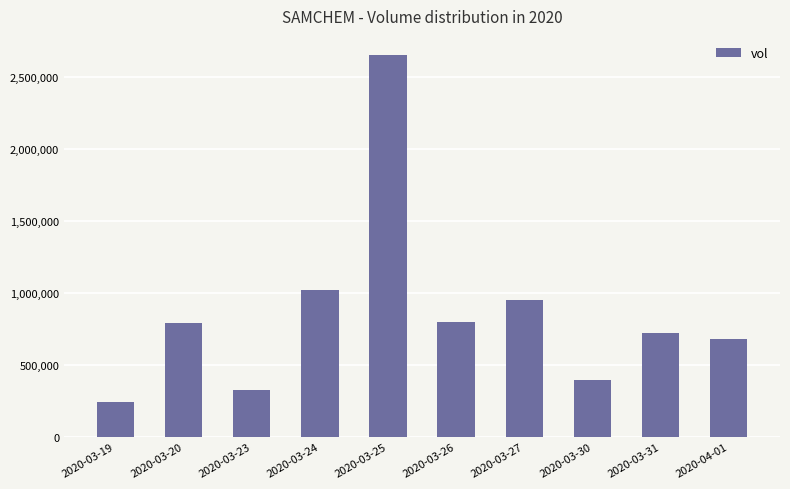

Are the bars horizontal?

No